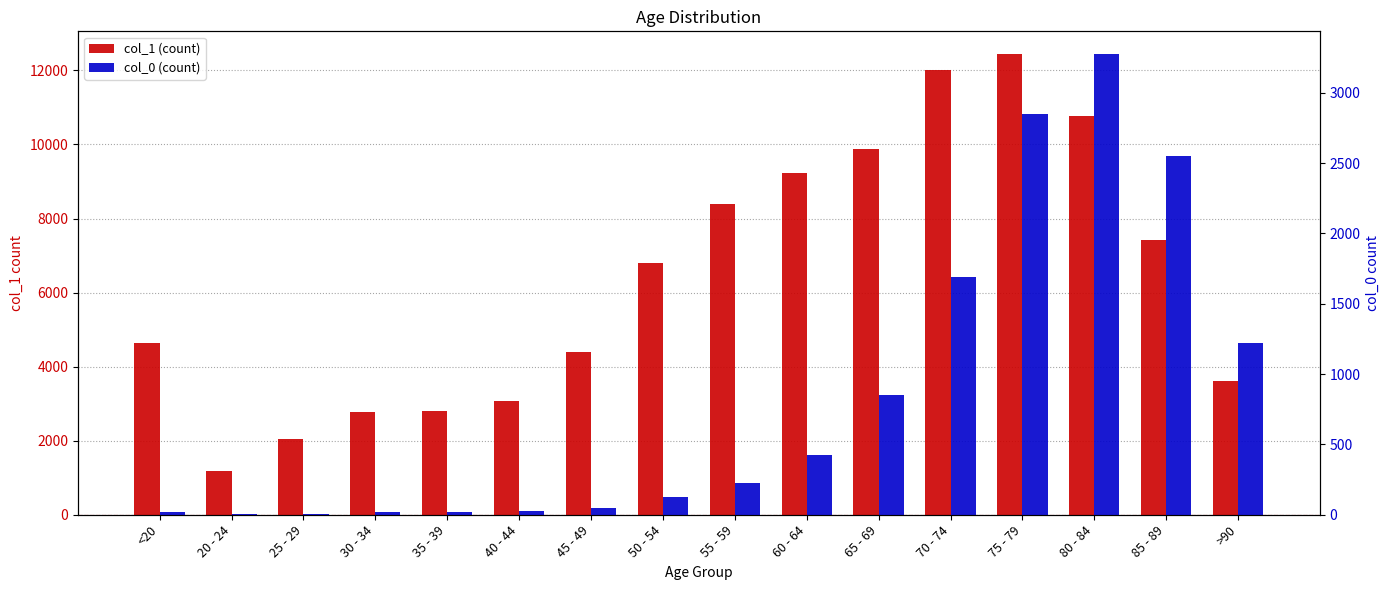

Reading left to right, what are all the values shown in this chart?

col_1 (count): <20=4641	20 - 24=1191	25 - 29=2038	30 - 34=2765	35 - 39=2814	40 - 44=3078	45 - 49=4396	50 - 54=6803	55 - 59=8400	60 - 64=9236	65 - 69=9883	70 - 74=12018	75 - 79=12434	80 - 84=10764	85 - 89=7417	>90=3604
col_0 (count): <20=18	20 - 24=4	25 - 29=3	30 - 34=17	35 - 39=18	40 - 44=24	45 - 49=47	50 - 54=126	55 - 59=227	60 - 64=426	65 - 69=850	70 - 74=1690	75 - 79=2848	80 - 84=3273	85 - 89=2548	>90=1224